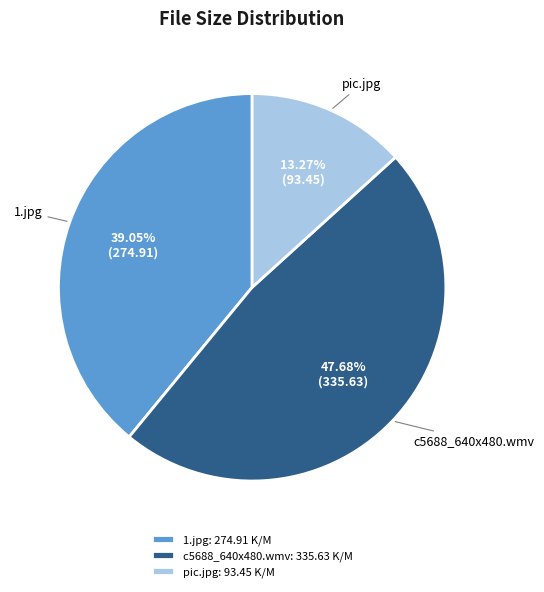

What percentage do 1.jpg and c5688_640x480.wmv together represent?

86.7%